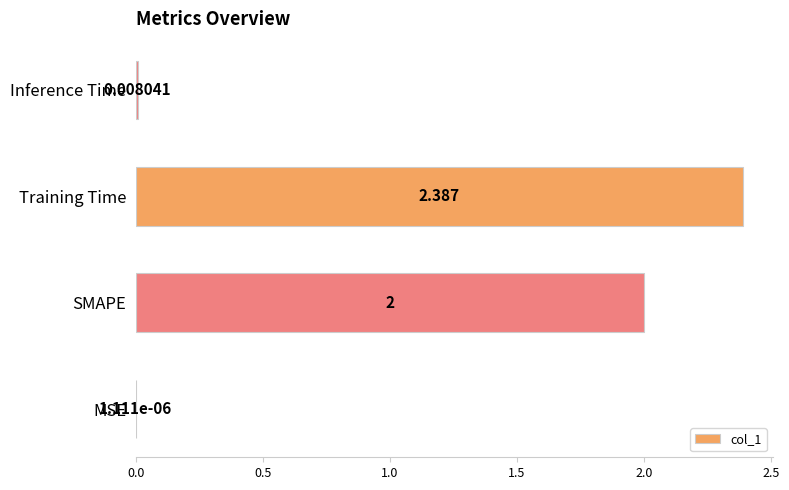

At which label is the value closest to 1?

Inference Time